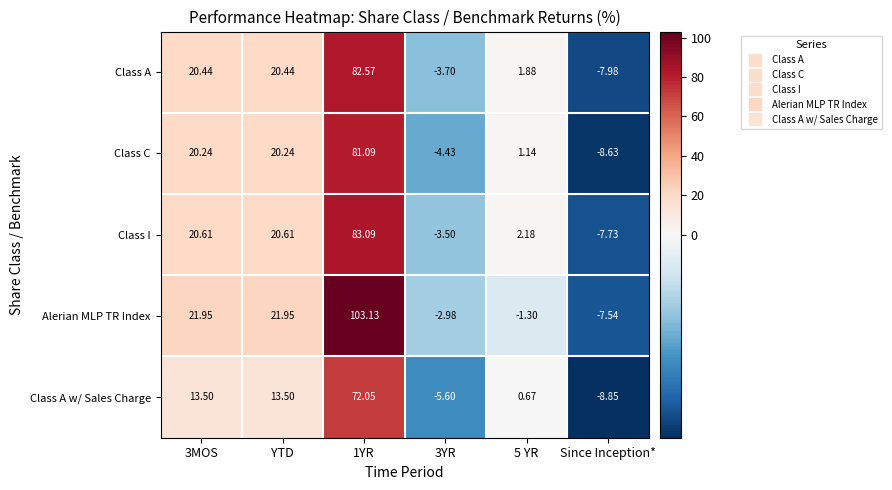

At which category does the chart reach its minimum across all series?

Since Inception*